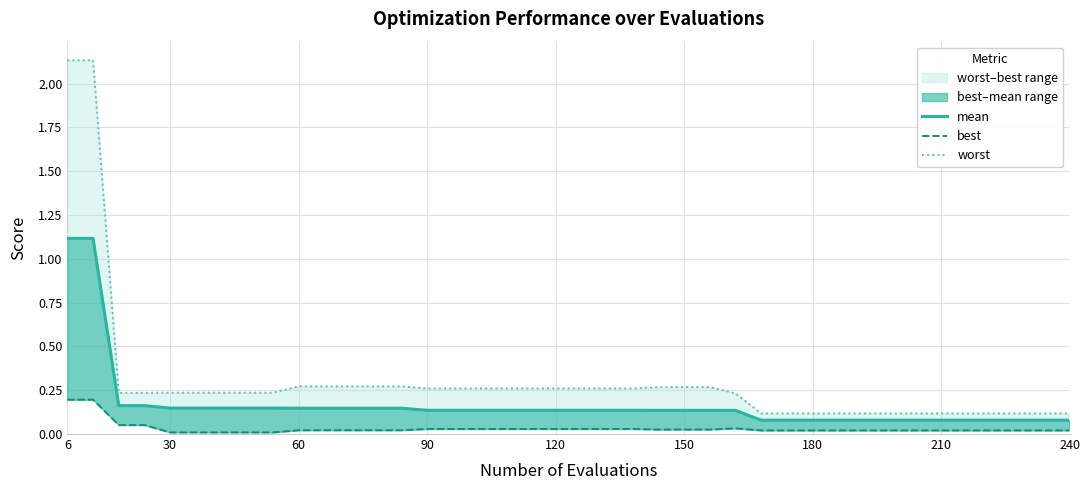

Is the value of worst at 30 greater than the value of mean at 19?

Yes